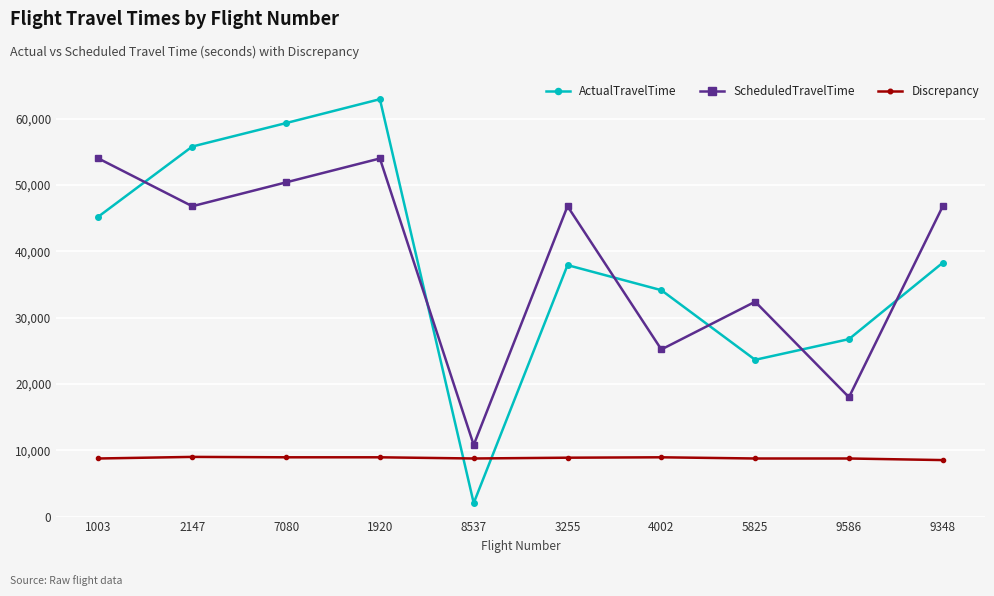

What is the label of the 9th point from the left?

9586